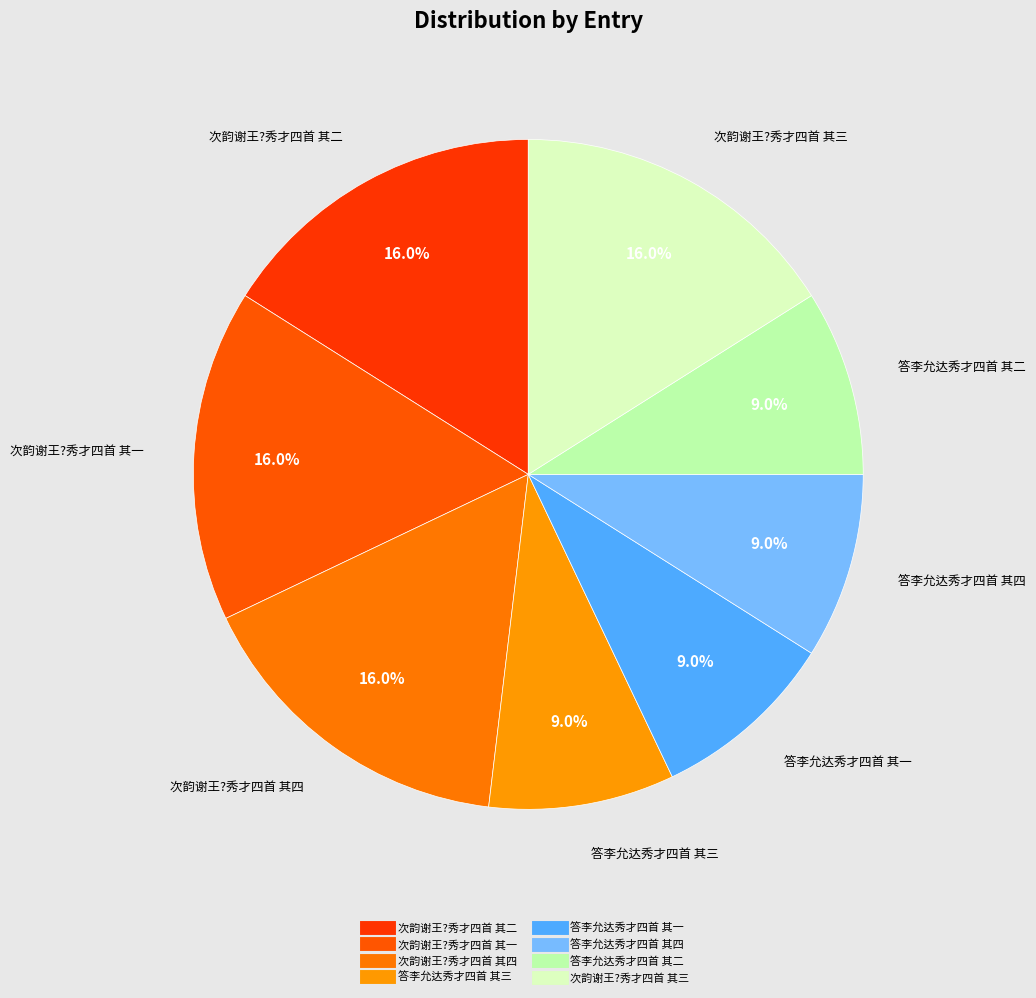

What percentage is the 答李允达秀才四首 其二 slice, to the nearest percent?

9%